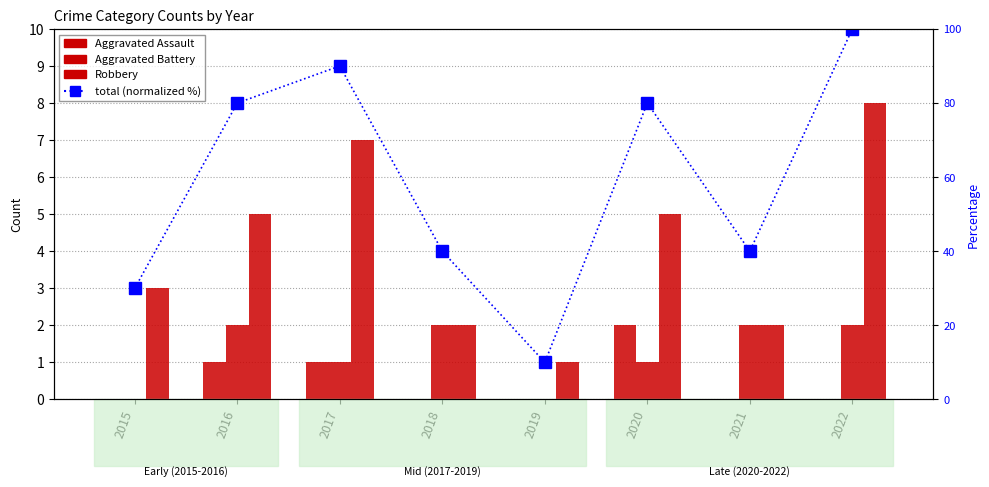

What is the value of the Aggravated Battery bar at the 2nd from the left?

2